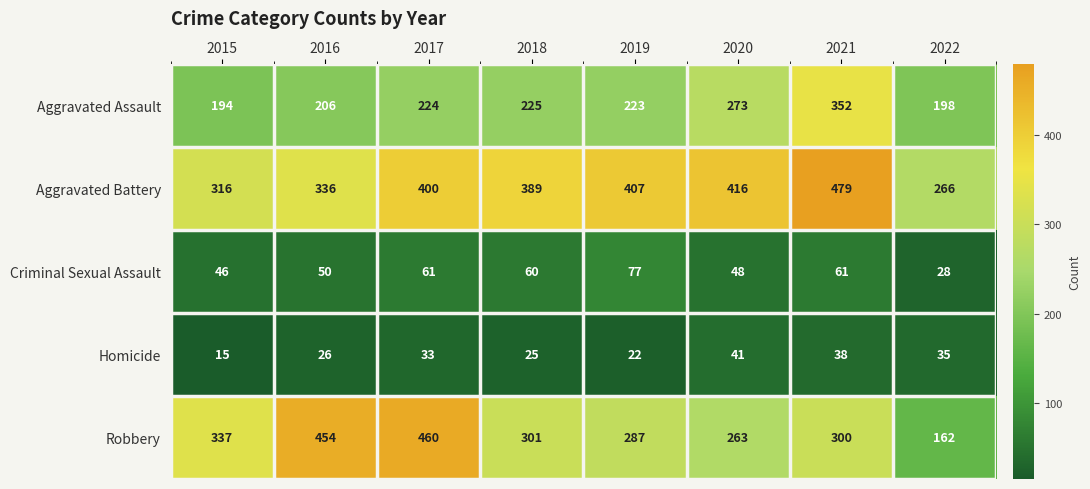

Is it true that Criminal Sexual Assault equals 41 at 2017?

False